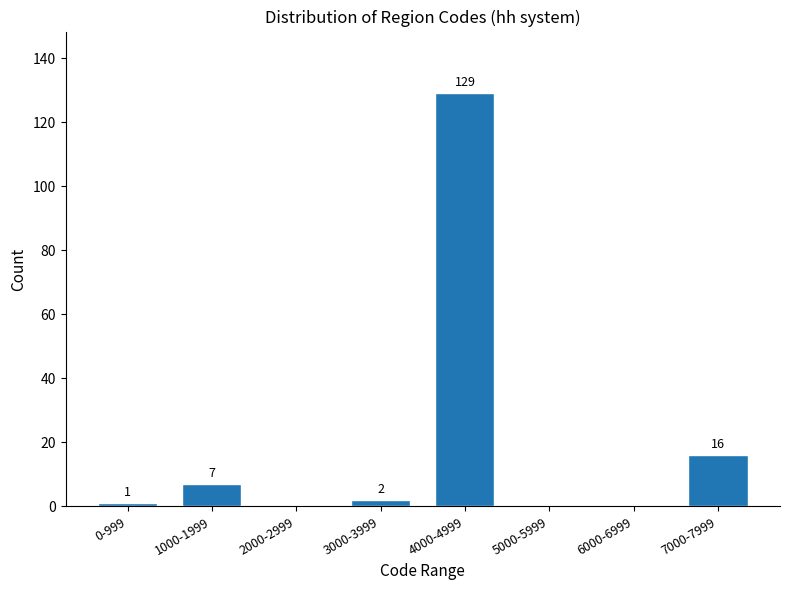

Reading left to right, what are all the values shown in this chart?

0-999=1	1000-1999=7	2000-2999=0	3000-3999=2	4000-4999=129	5000-5999=0	6000-6999=0	7000-7999=16